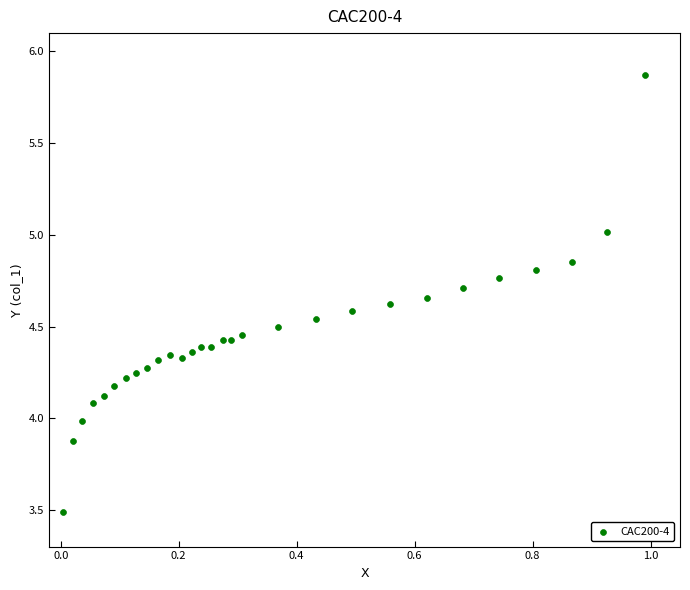

What is the range of Y values (max minus min)?

2.4